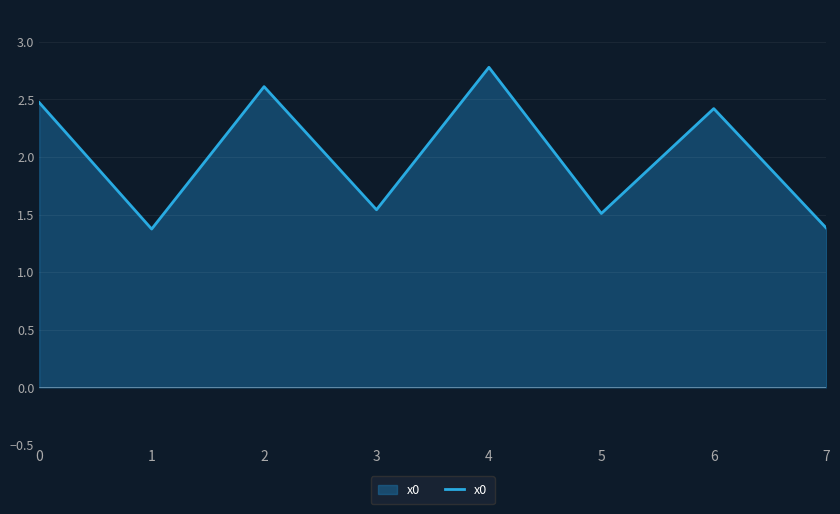

Between 5 and 1, which is larger?

5